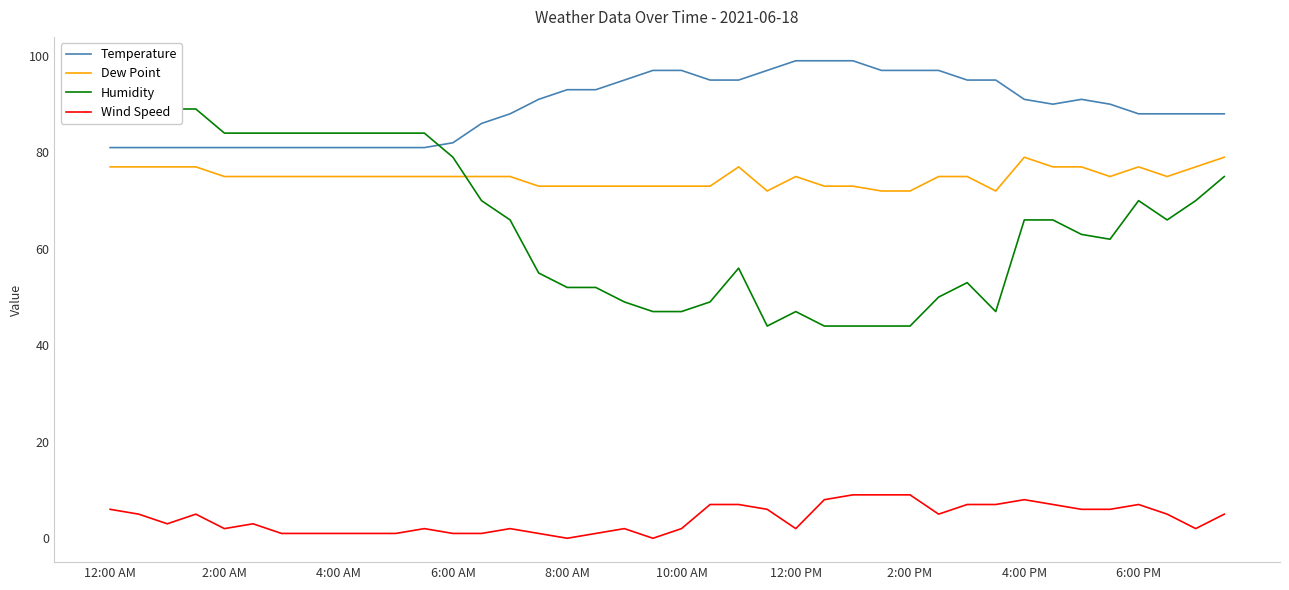

What is the value of the Humidity point at the 35th from the left?

63